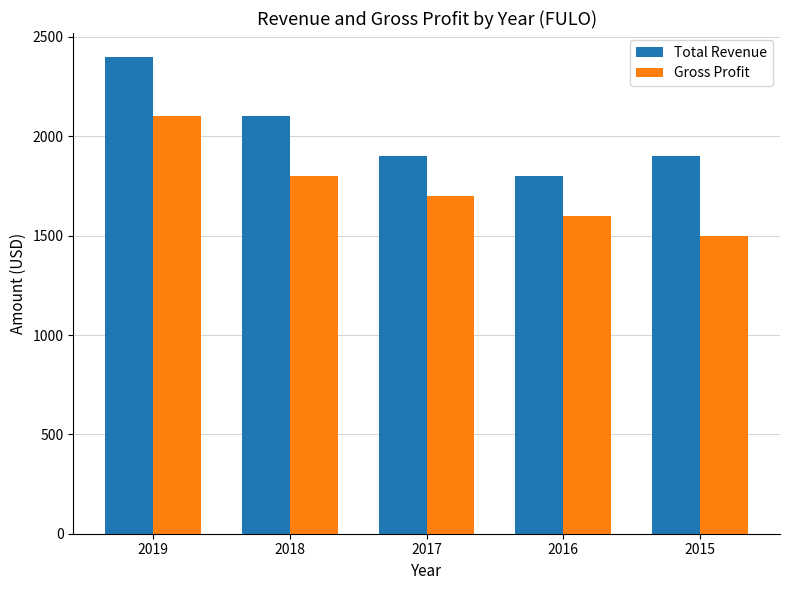

Rank the categories by Gross Profit value from highest to lowest.

2019, 2018, 2017, 2016, 2015